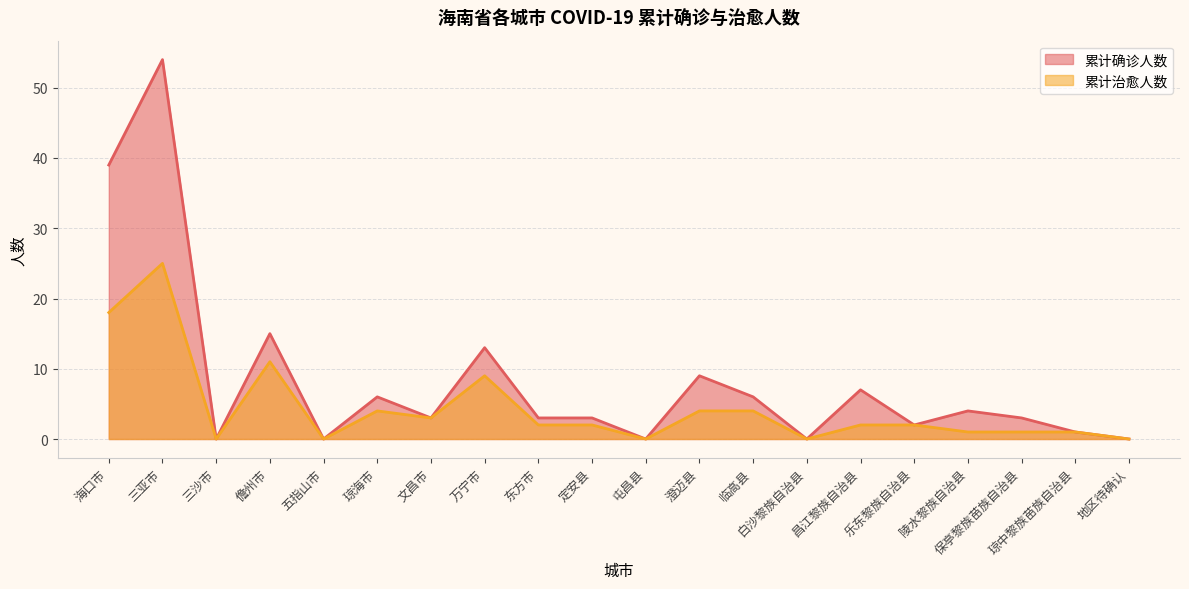

True or false: 累计确诊人数 and 累计治愈人数 intersect in this chart.

False